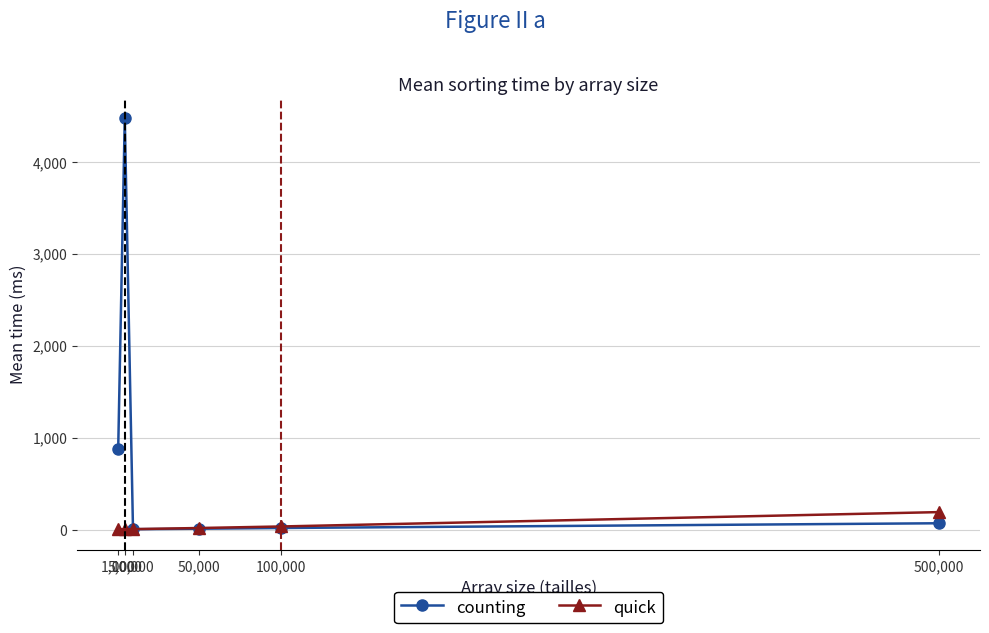

How many times do quick and counting cross each other?

1